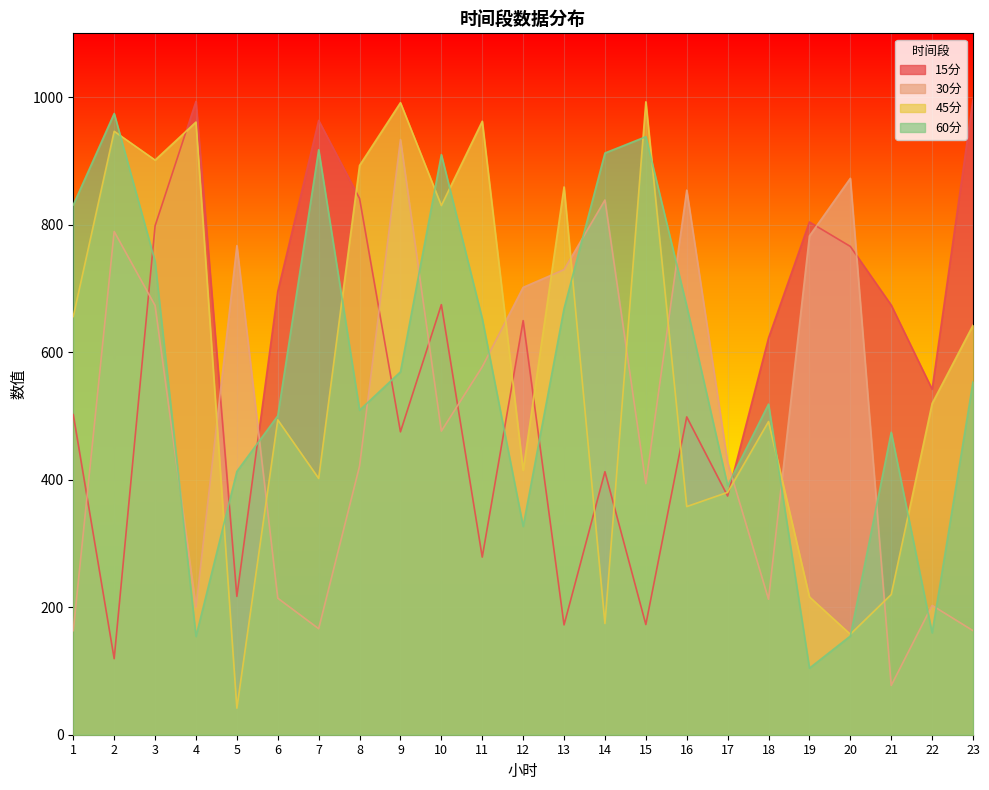

What is the smallest value displayed?

41.7